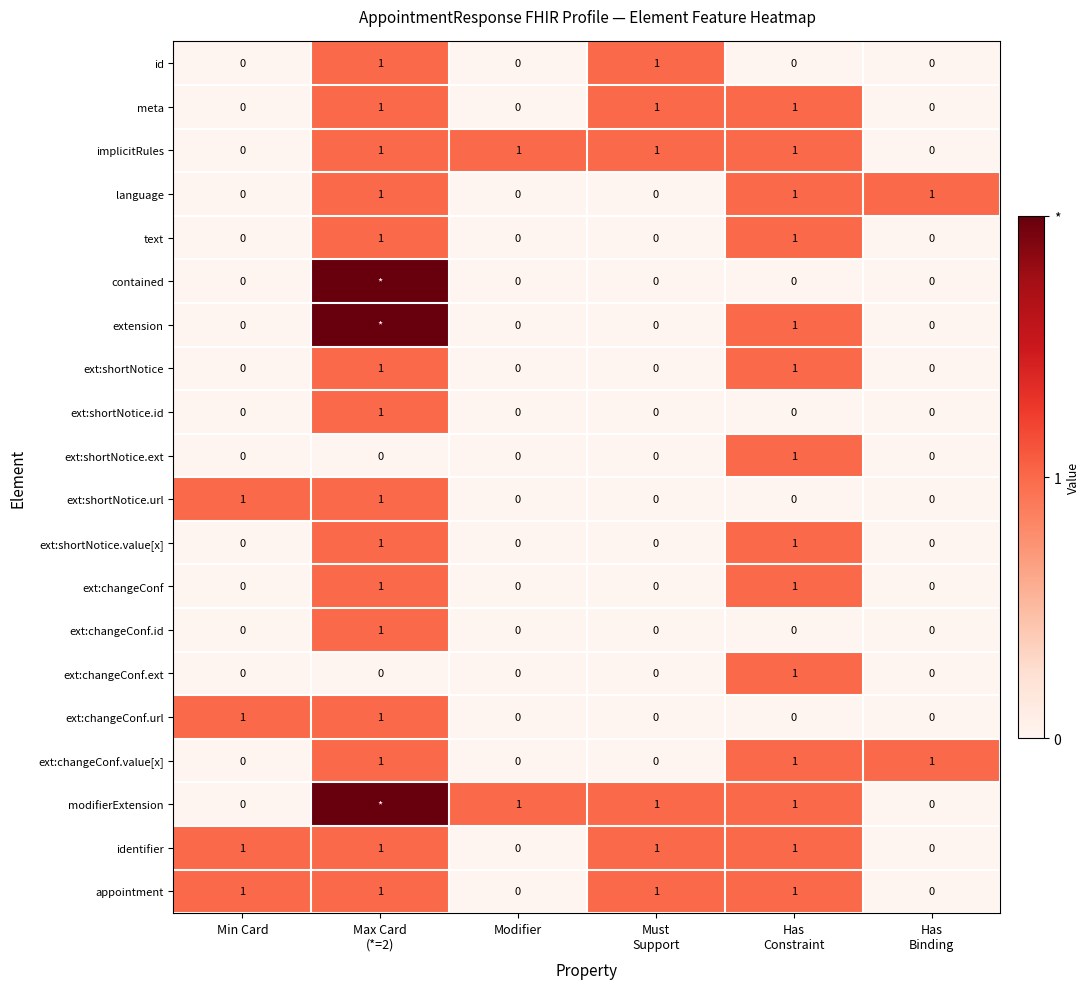

Count the ext:changeConf.value[x] values in the range 0 to 1.

6